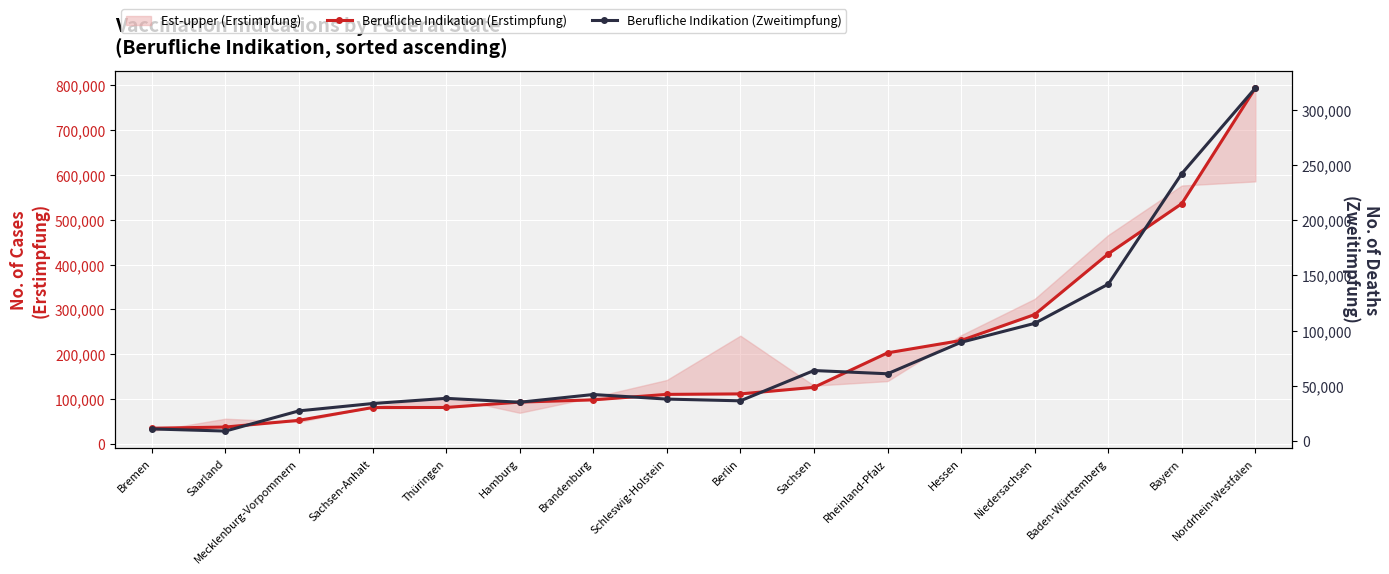

Rank the series at Mecklenburg-Vorpommern from lowest to highest value.

Berufliche Indikation (Zweitimpfung), Berufliche Indikation (Erstimpfung)